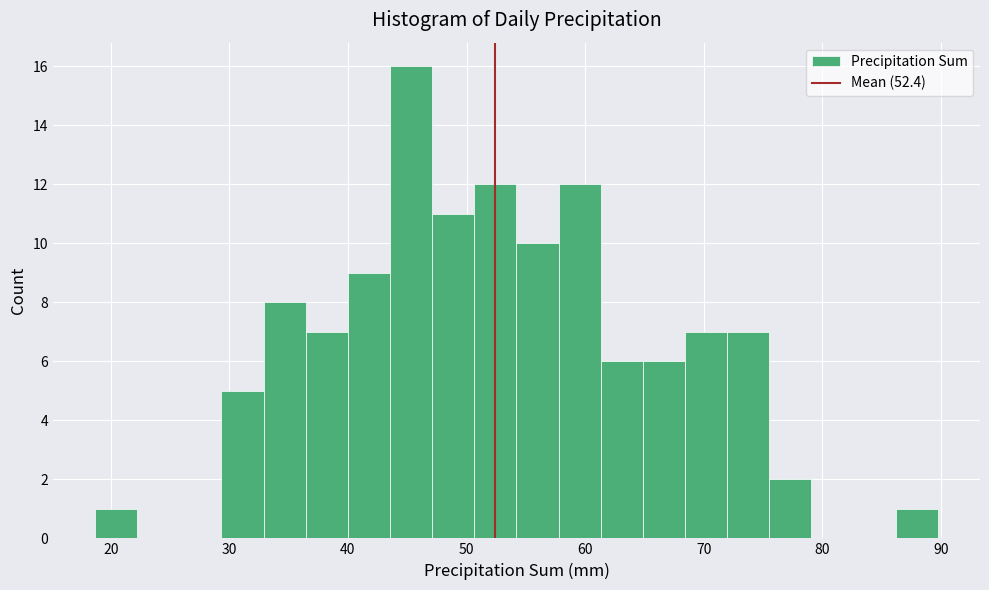

Around what value on the x-axis is the tallest bar? Give the approximate position of its centre, as read against the axis.

45